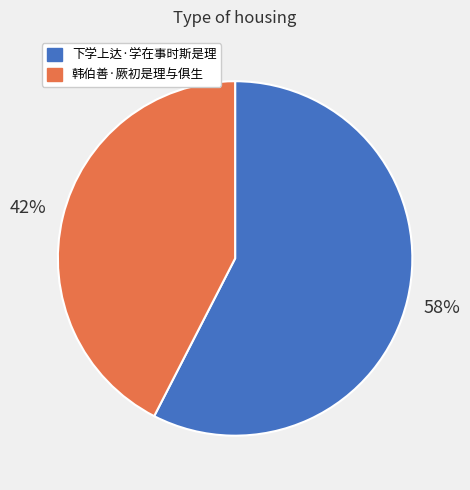

How many slices are in this pie chart?

2